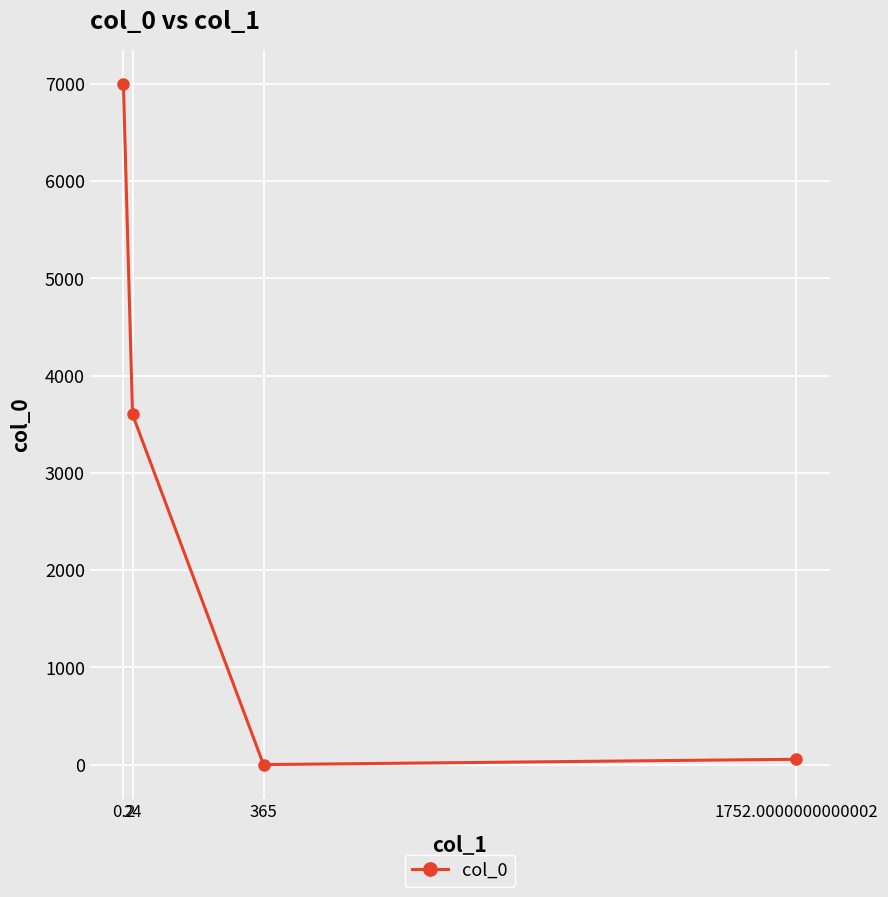

What is the change in value from 24 to 1752.0000000000002?

-3543.3